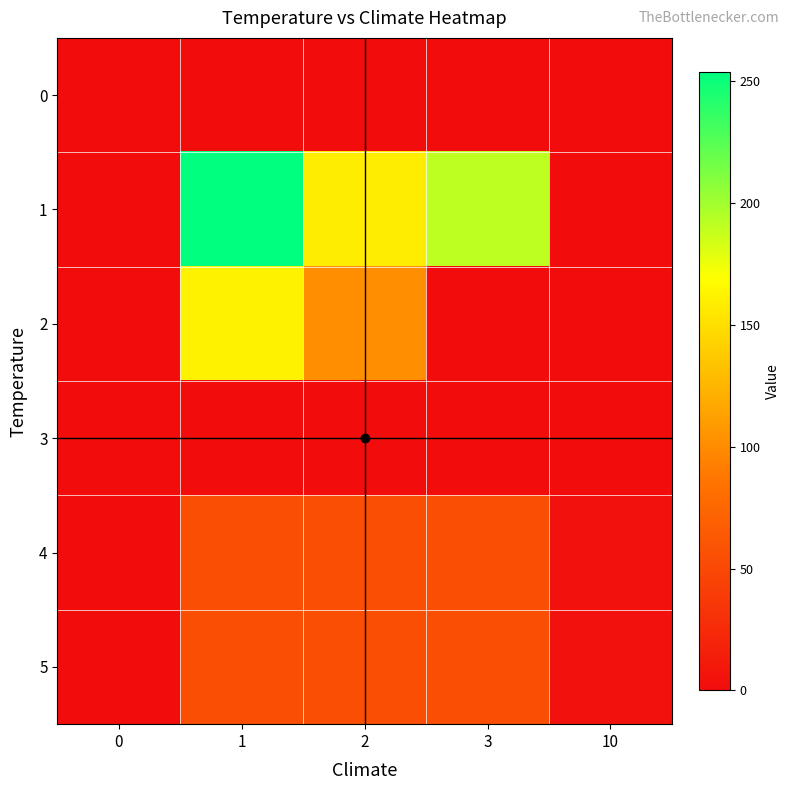

At how many categories does at least one series exceed 156?

3